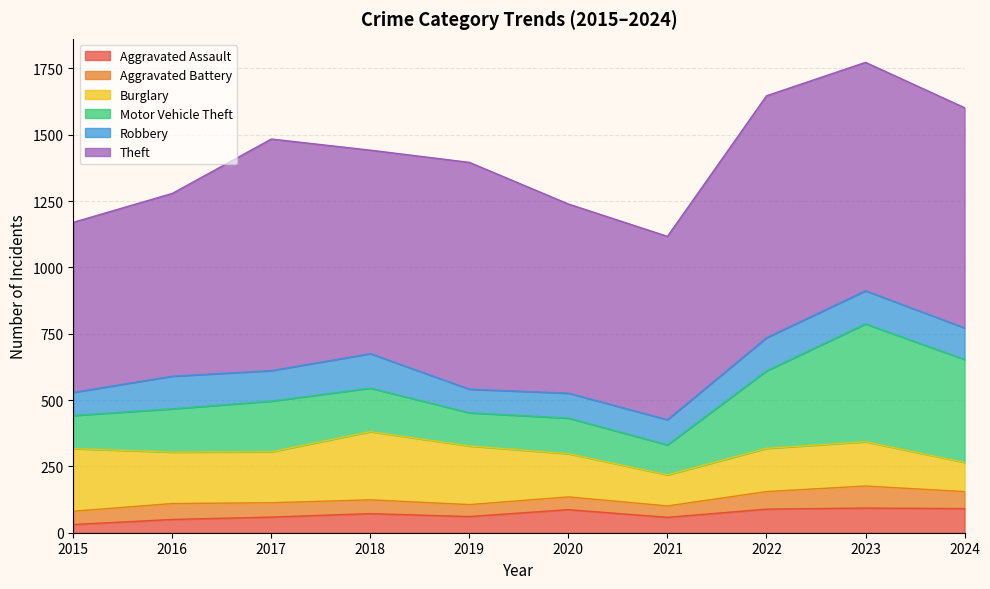

Which category has the highest value in the Robbery series?

2018